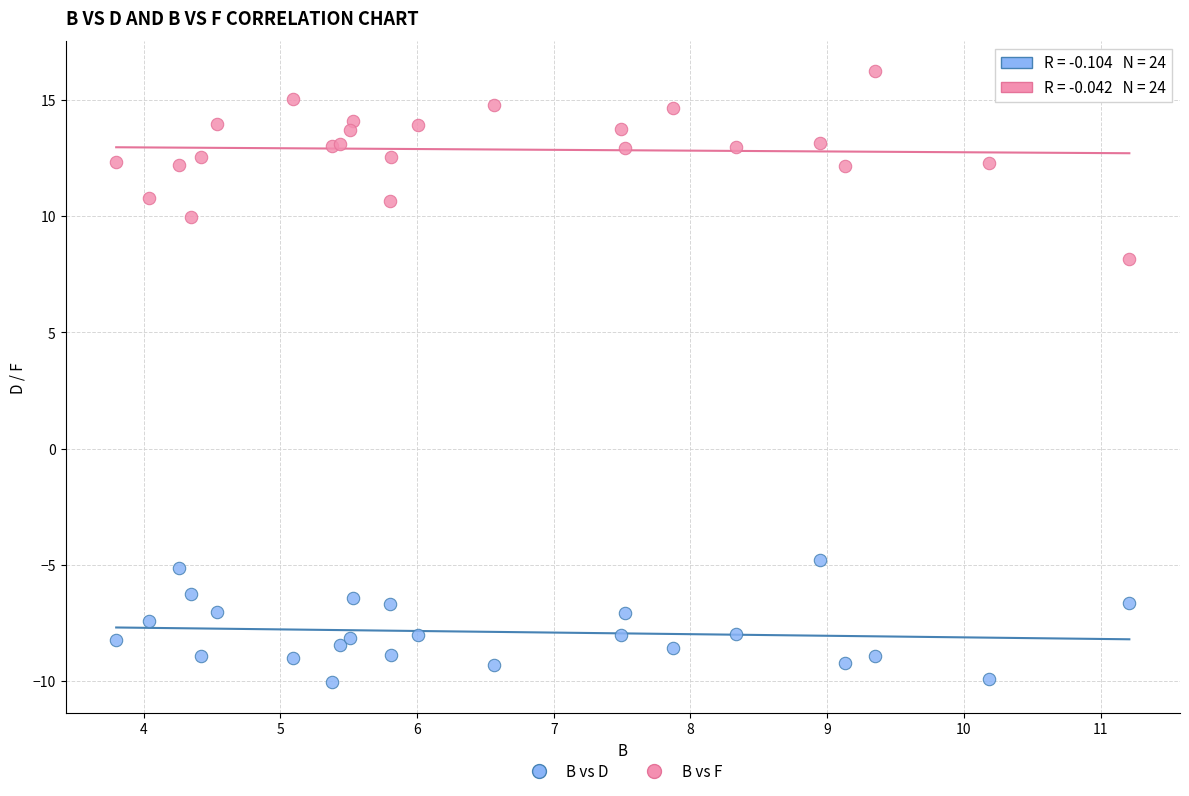

What are all the series names shown in the legend?

B vs D, B vs F